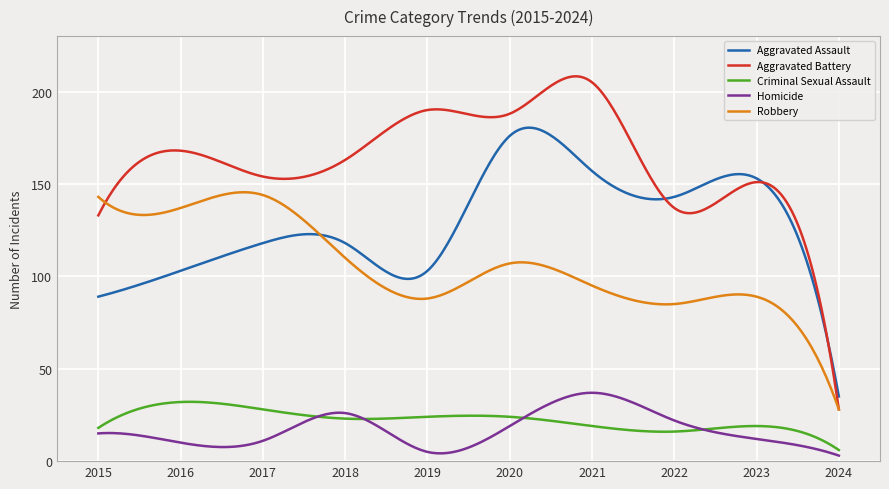

Which series has the largest range (max minus min)?

Aggravated Battery